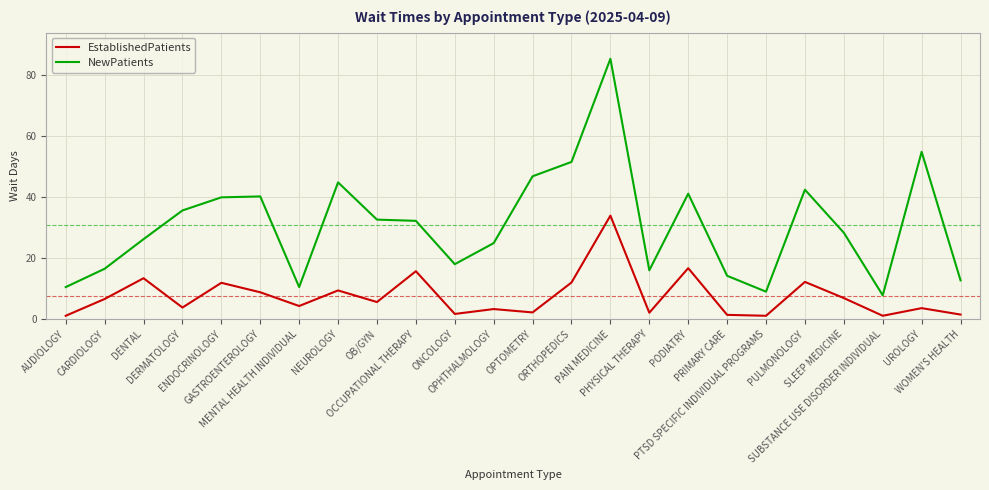

True or false: NewPatients and EstablishedPatients intersect in this chart.

False